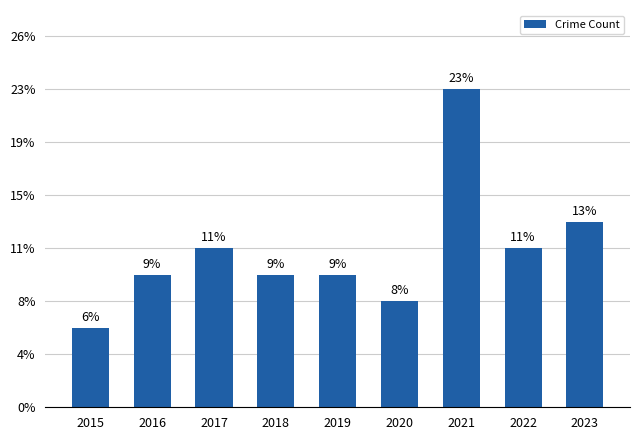

Does the chart contain any negative values?

No